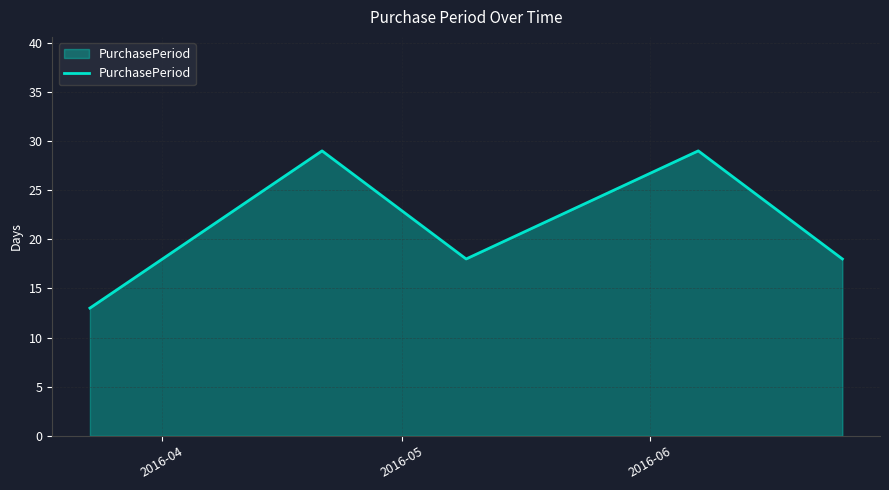

Does the chart have visible grid lines?

Yes